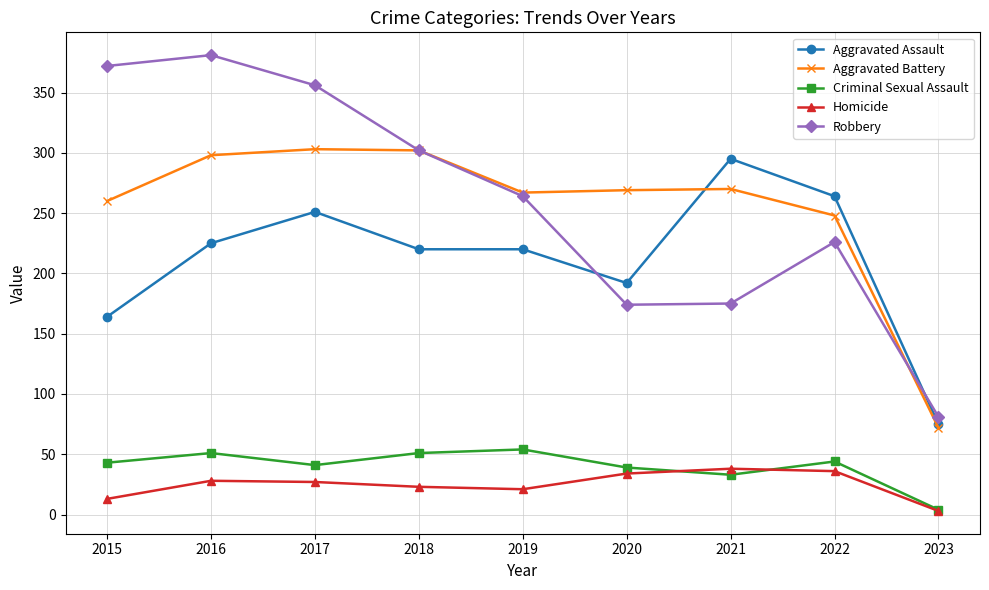

What is the difference between the Aggravated Battery values at 2022 and 2015?

12